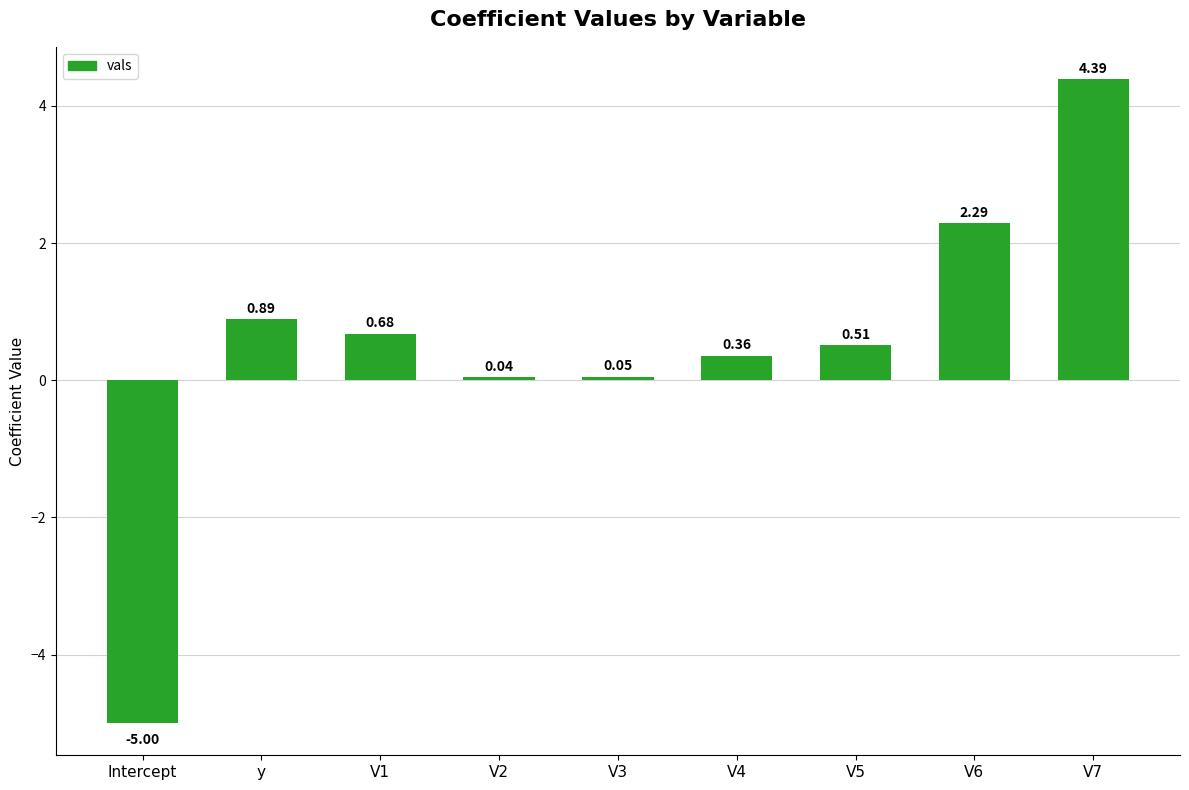

Which has a higher value, V3 or Intercept?

V3